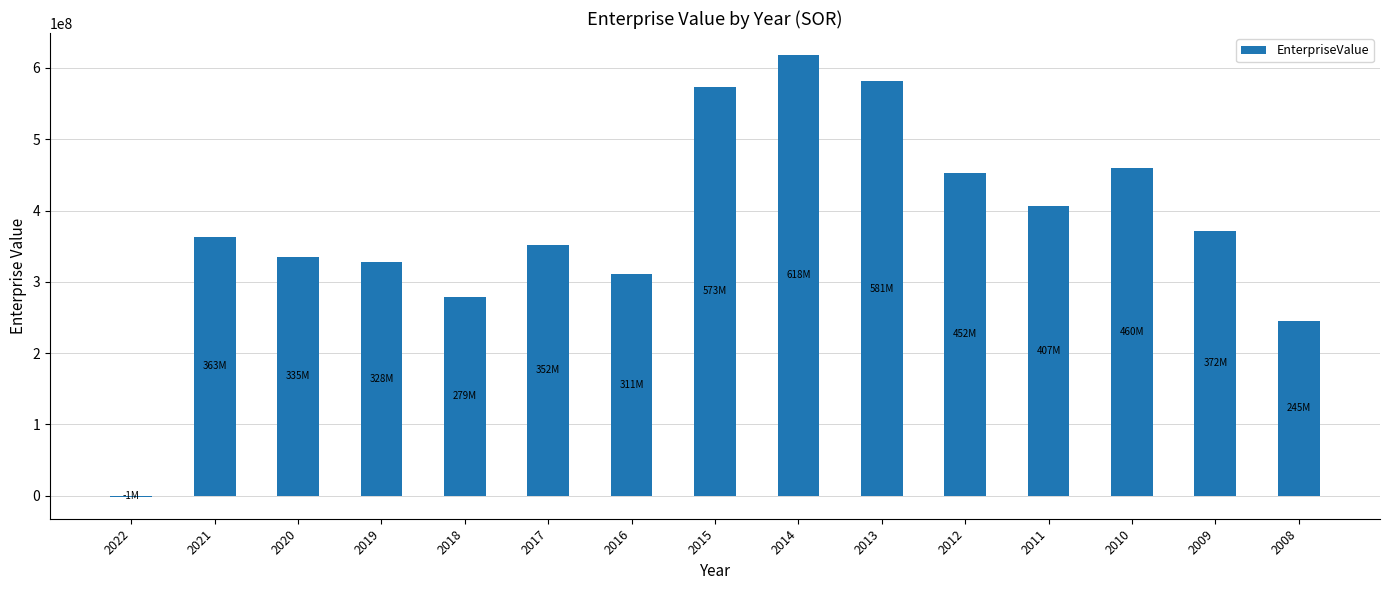

What is the sum of all values?

5675484336.6